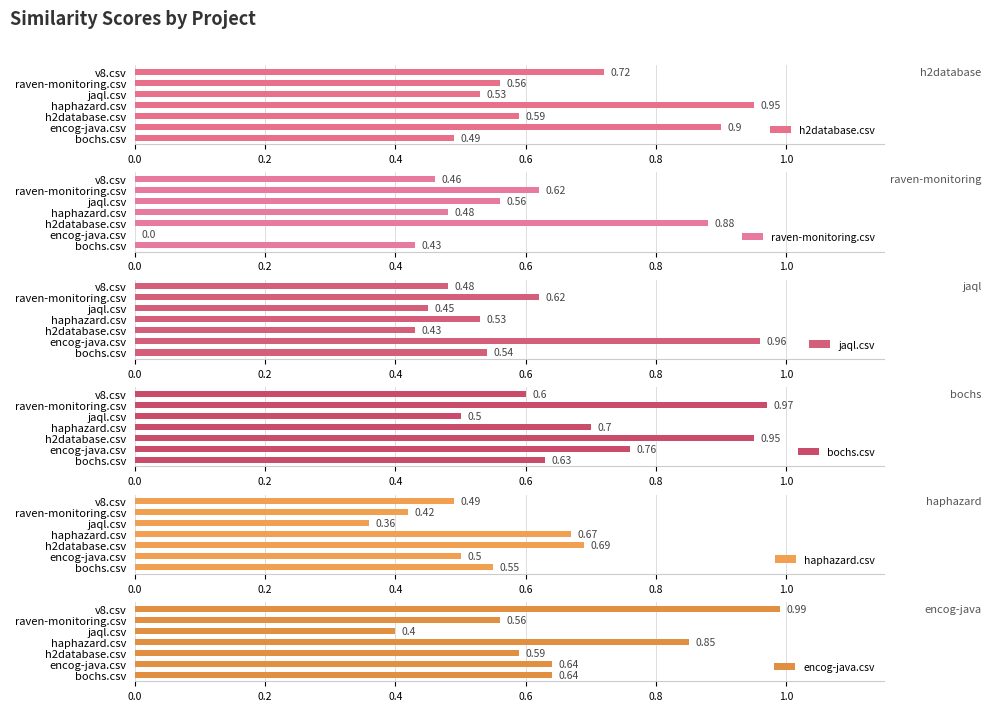

How many bars are there in total?

42